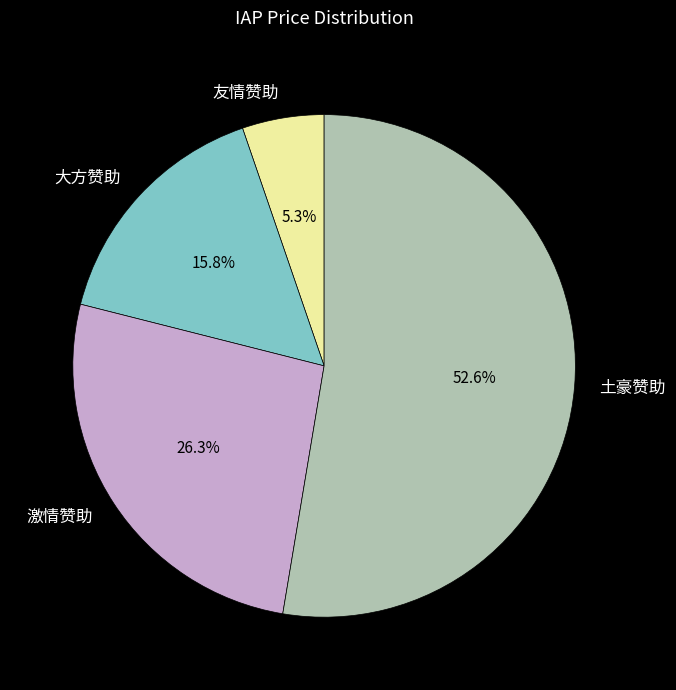

How many segments does this pie chart have?

4